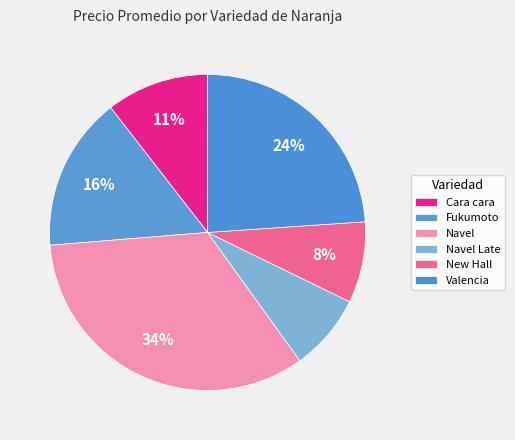

Does Navel account for over 50% of the chart?

No